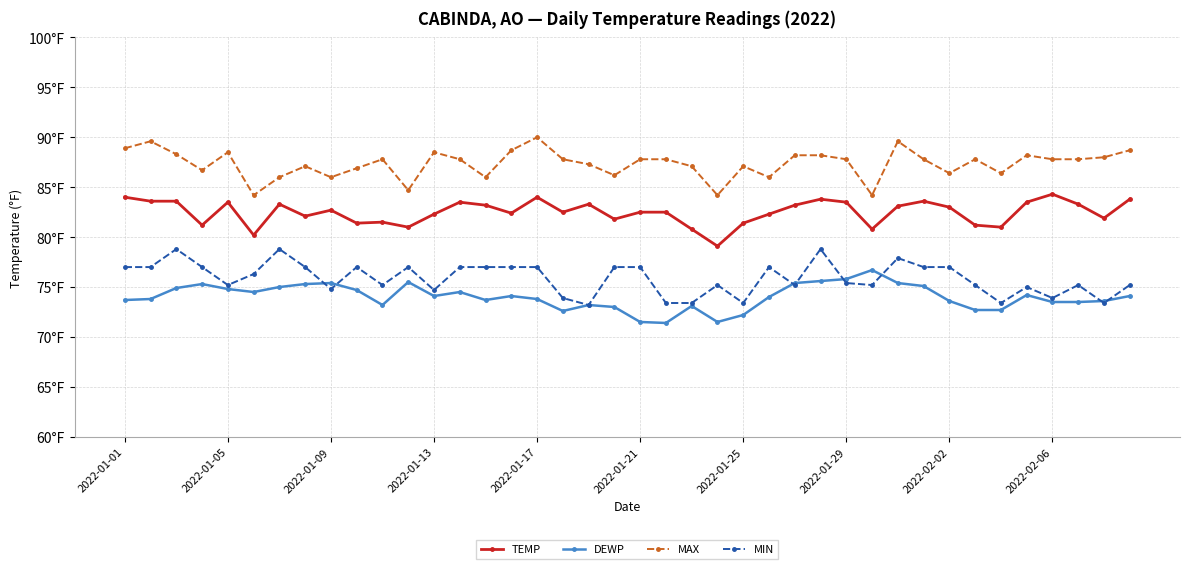

List the series in order of their peak value, lowest first.

DEWP, MIN, TEMP, MAX